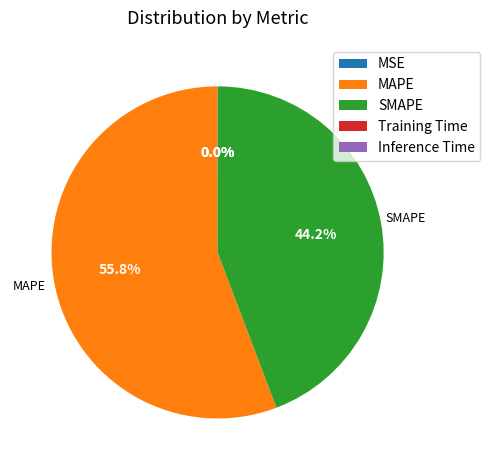

Does MAPE account for over 50% of the chart?

Yes